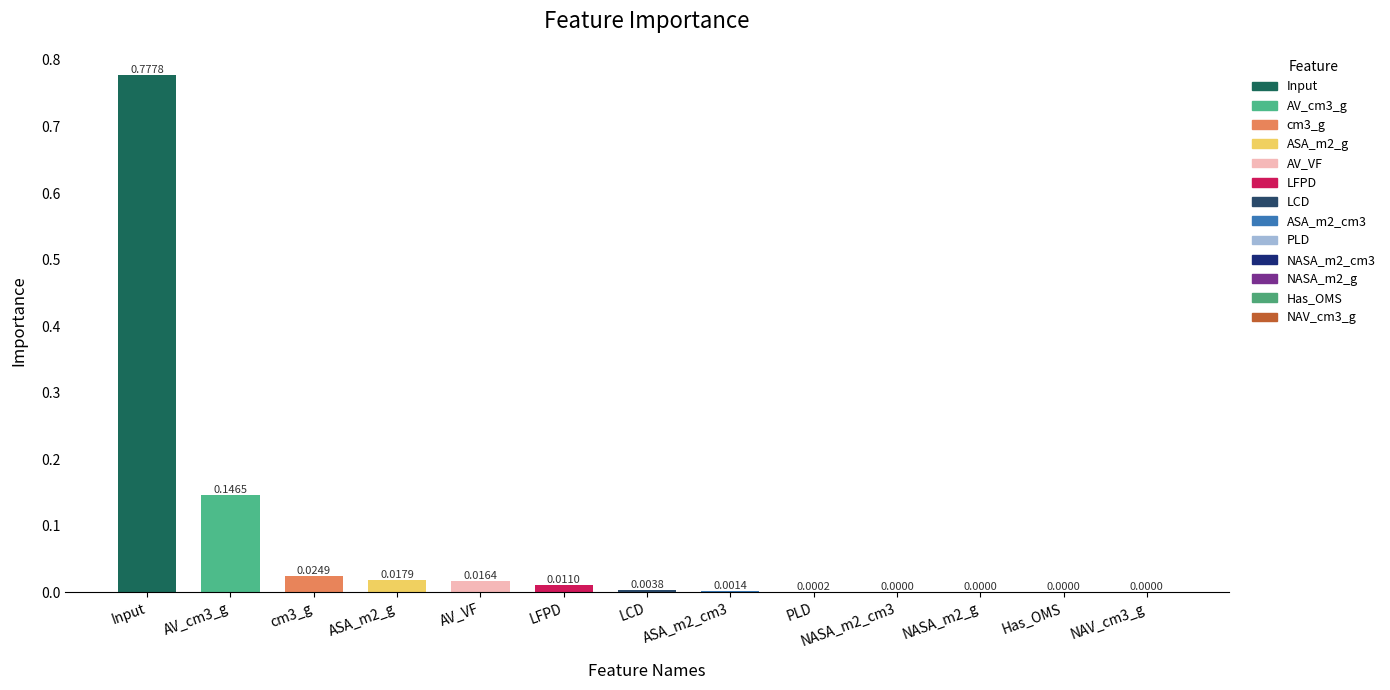

At which category does the chart reach its peak across all series?

Input